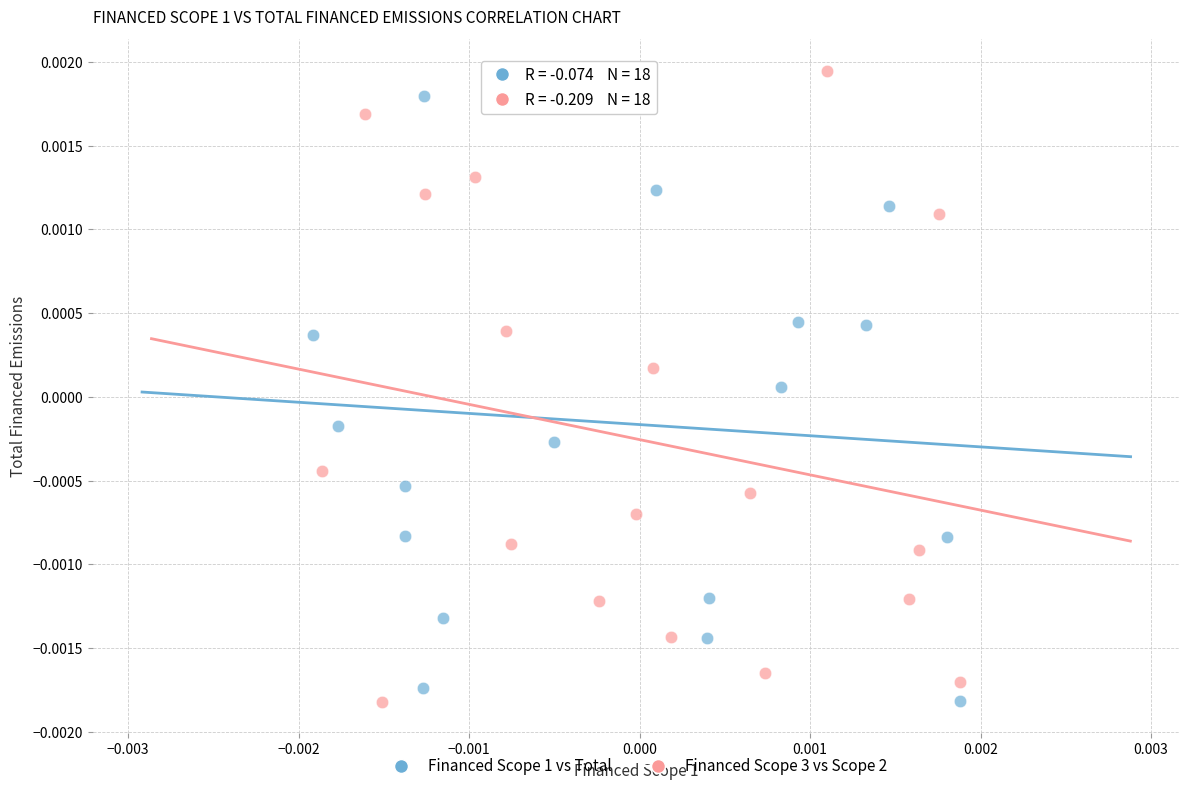

Which series reaches the maximum Y coordinate?

Financed Scope 3 vs Scope 2